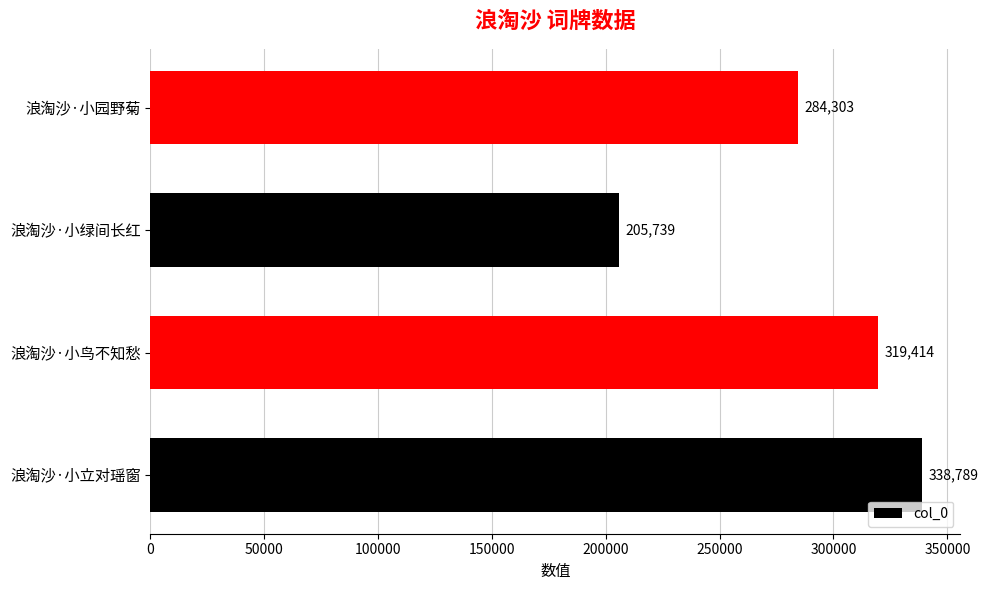

The chart shows a value of 123953 at 浪淘沙·小绿间长红. True or false?

False